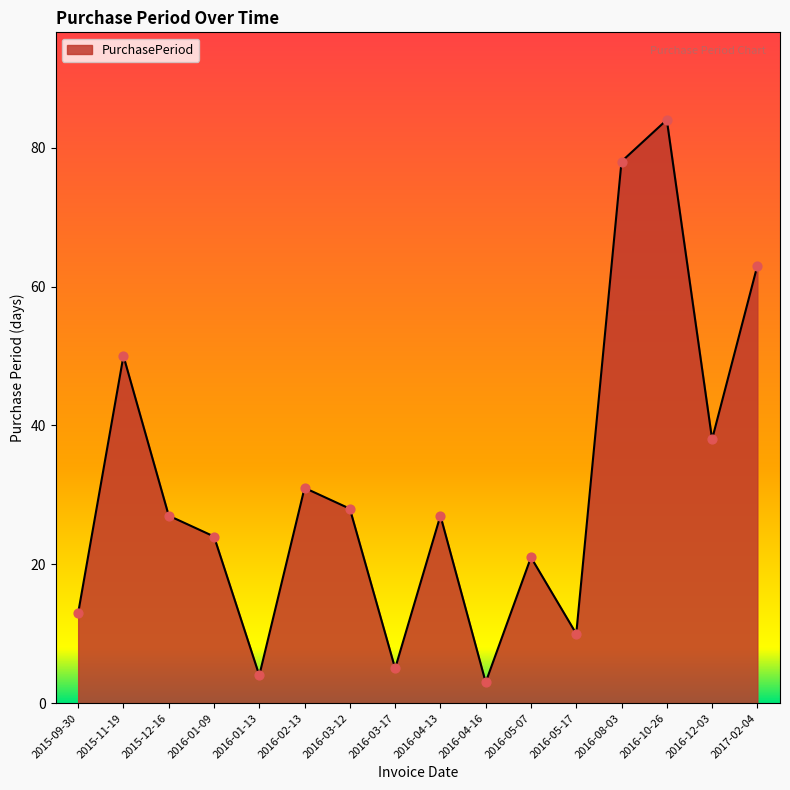

What is the change in value from 2016-03-12 to 2017-02-04?

+35